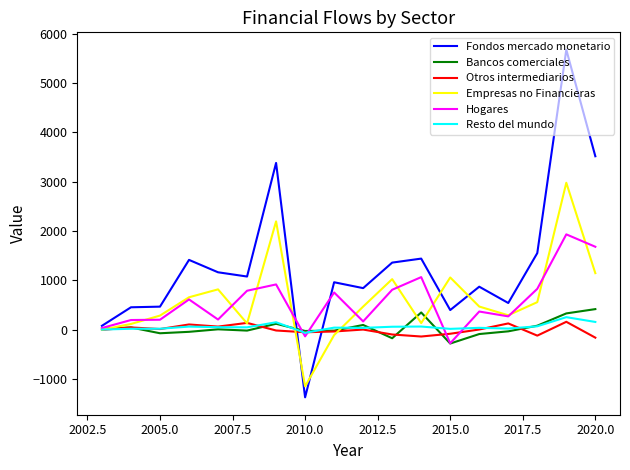

What is the greatest value displayed?

5672